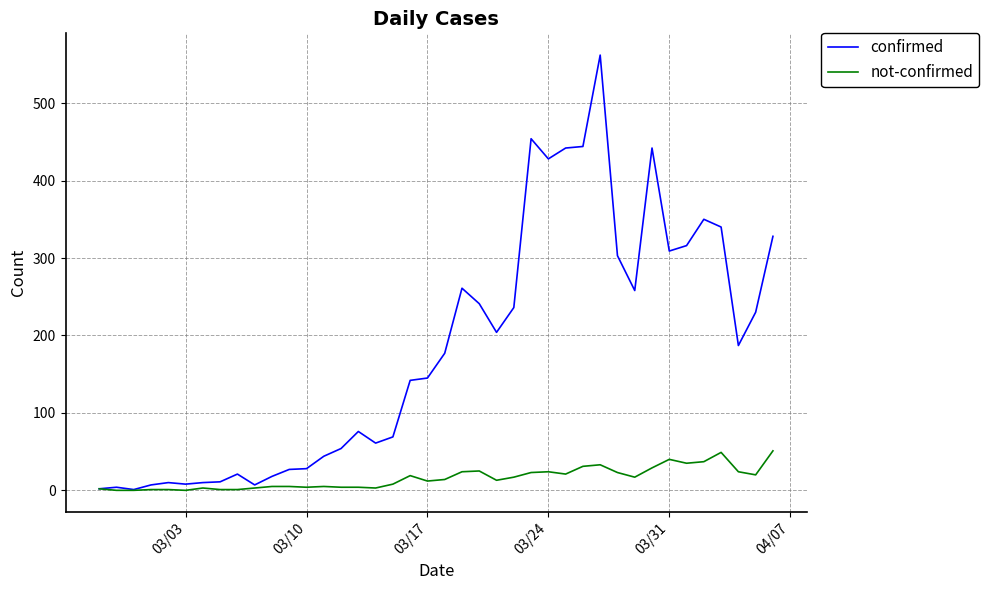

List the series in order of their peak value, highest first.

confirmed, not-confirmed